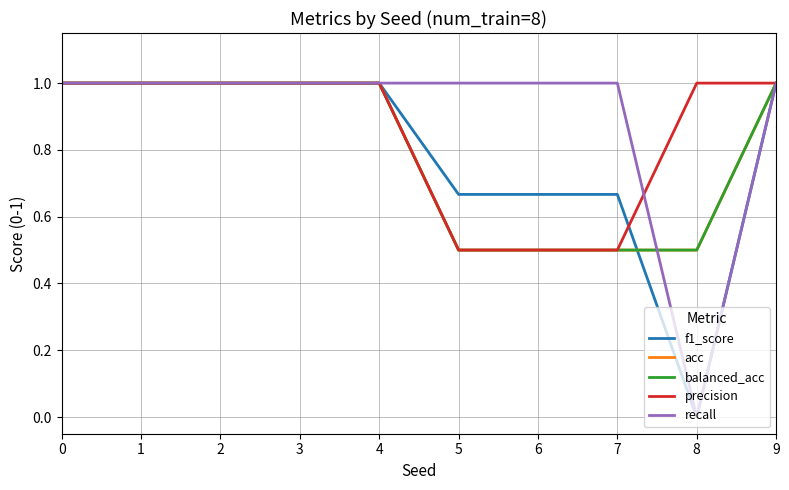

Reading left to right, what are all the values shown in this chart?

f1_score: 0=1.0	1=1.0	2=1.0	3=1.0	4=1.0	5=0.7	6=0.7	7=0.7	8=0.0	9=1.0
acc: 0=1.0	1=1.0	2=1.0	3=1.0	4=1.0	5=0.5	6=0.5	7=0.5	8=0.5	9=1.0
balanced_acc: 0=1.0	1=1.0	2=1.0	3=1.0	4=1.0	5=0.5	6=0.5	7=0.5	8=0.5	9=1.0
precision: 0=1.0	1=1.0	2=1.0	3=1.0	4=1.0	5=0.5	6=0.5	7=0.5	8=1.0	9=1.0
recall: 0=1.0	1=1.0	2=1.0	3=1.0	4=1.0	5=1.0	6=1.0	7=1.0	8=0.0	9=1.0